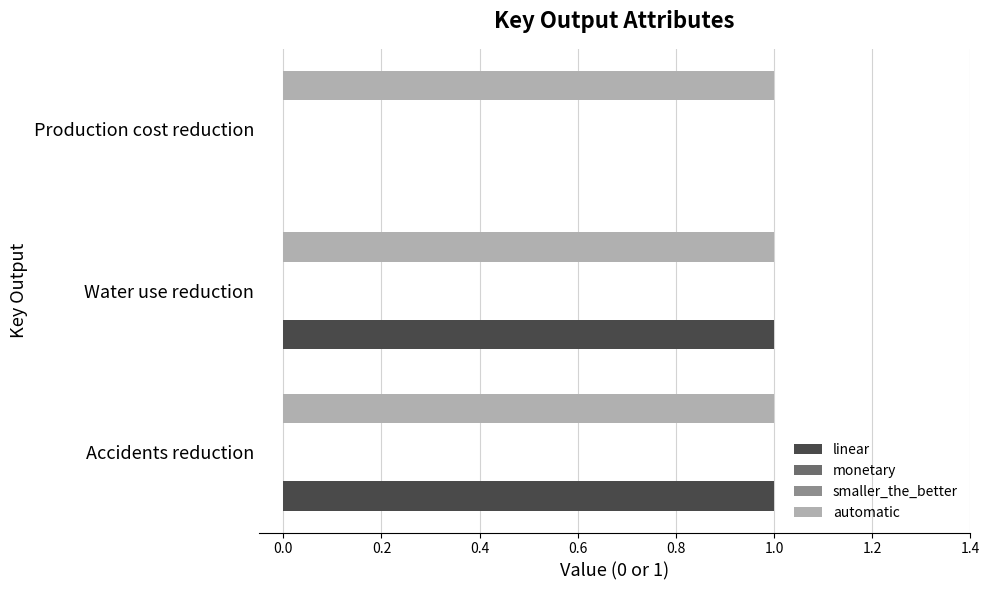

Between −0.2 and 0.2, which series saw the biggest shift?

linear